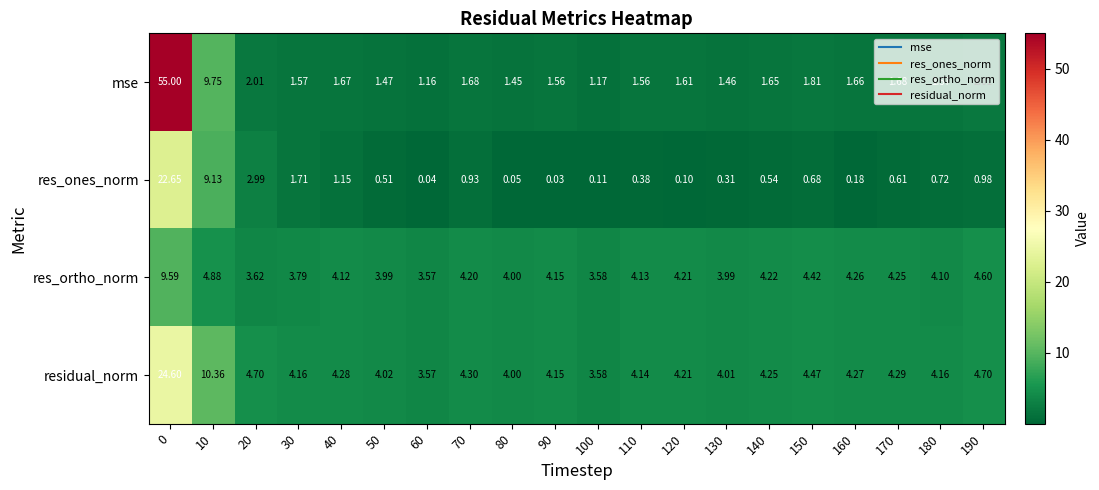

Which series has the largest total across all categories?

residual_norm